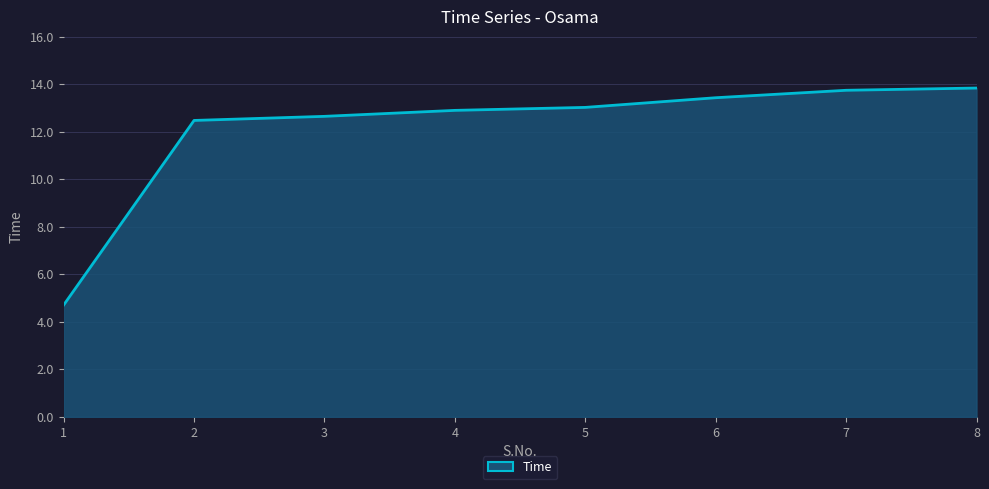

How many lines are shown in the chart?

1